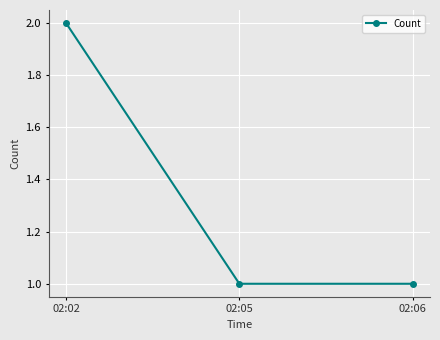

Is this an area chart (filled region under the line)?

No